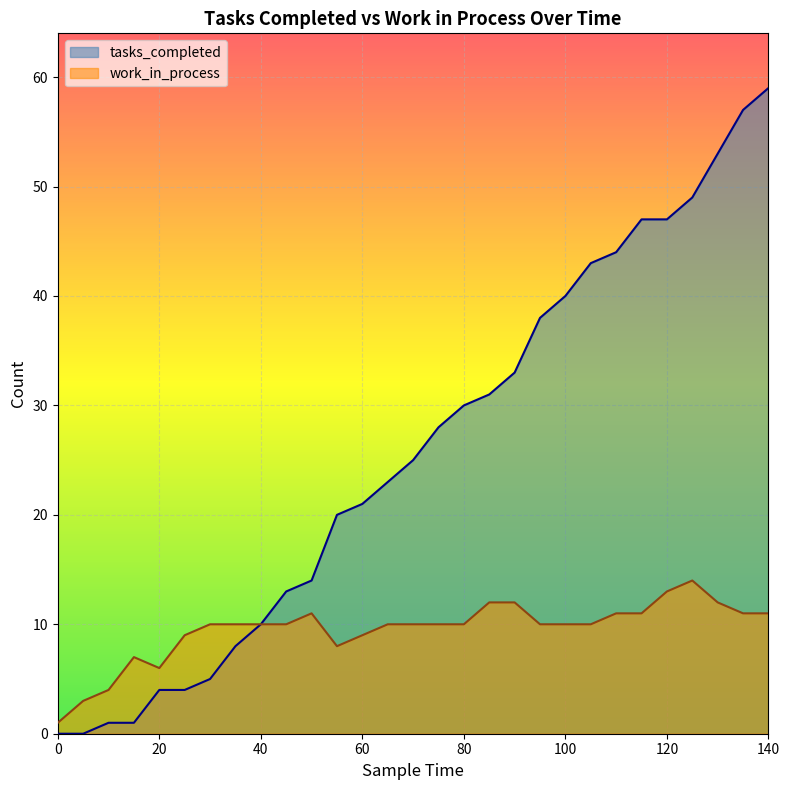

What is the total value across all series at 20?

10